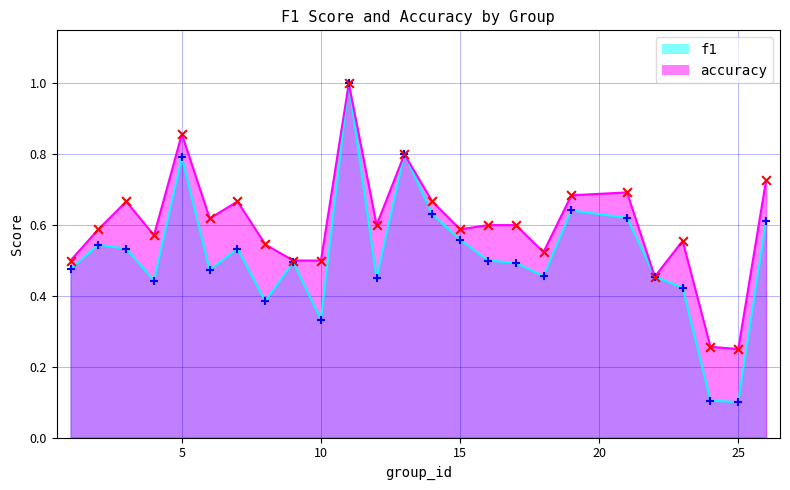

Which series has the largest total across all categories?

accuracy